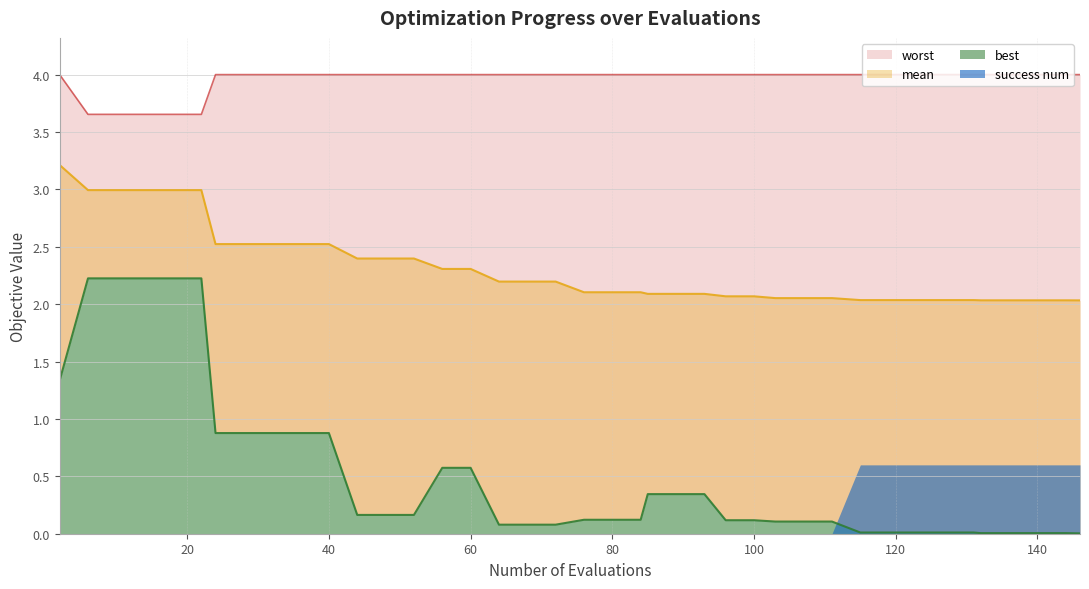

True or false: mean and worst cross at least once.

False